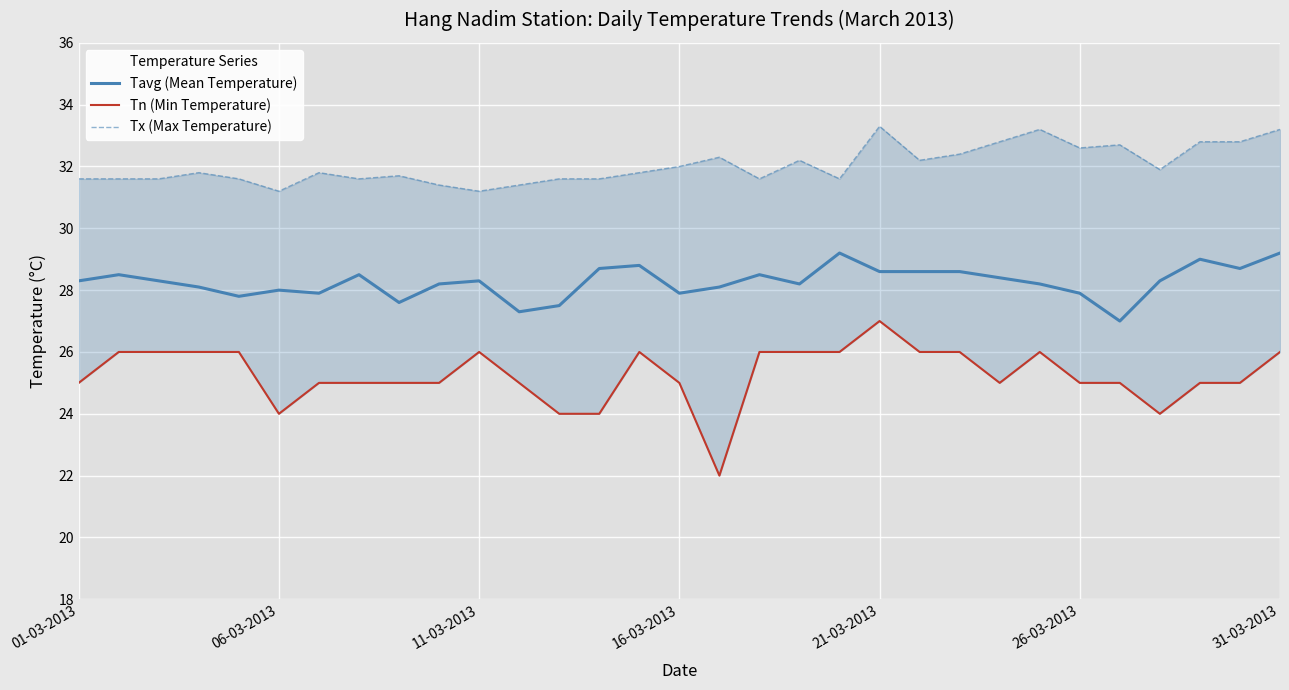

Reading left to right, list all the values displayed in this chart.

Tavg (Mean Temperature): 28.3	28.5	28.3	28.1	27.8	28.0	27.9	28.5	27.6	28.2	28.3	27.3	27.5	28.7	28.8	27.9	28.1	28.5	28.2	29.2	28.6	28.6	28.6	28.4	28.2	27.9	27.0	28.3	29.0	28.7	29.2
Tn (Min Temperature): 25.0	26.0	26.0	26.0	26.0	24.0	25.0	25.0	25.0	25.0	26.0	25.0	24.0	24.0	26.0	25.0	22.0	26.0	26.0	26.0	27.0	26.0	26.0	25.0	26.0	25.0	25.0	24.0	25.0	25.0	26.0
Tx (Max Temperature): 31.6	31.6	31.6	31.8	31.6	31.2	31.8	31.6	31.7	31.4	31.2	31.4	31.6	31.6	31.8	32.0	32.3	31.6	32.2	31.6	33.3	32.2	32.4	32.8	33.2	32.6	32.7	31.9	32.8	32.8	33.2